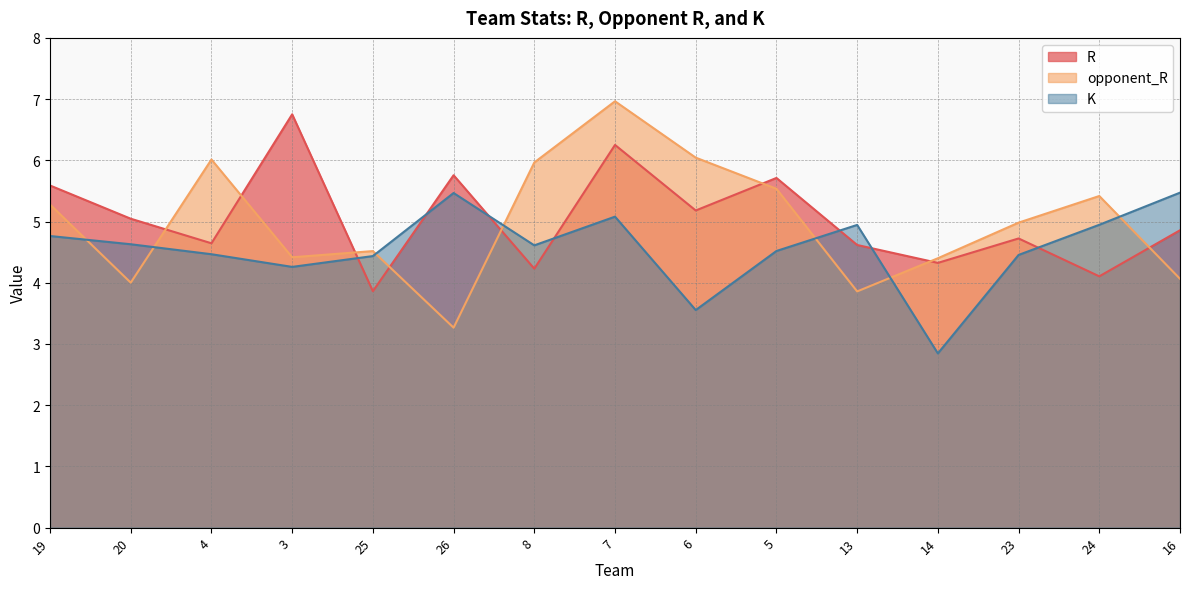

At which label does R first exceed 4?

19